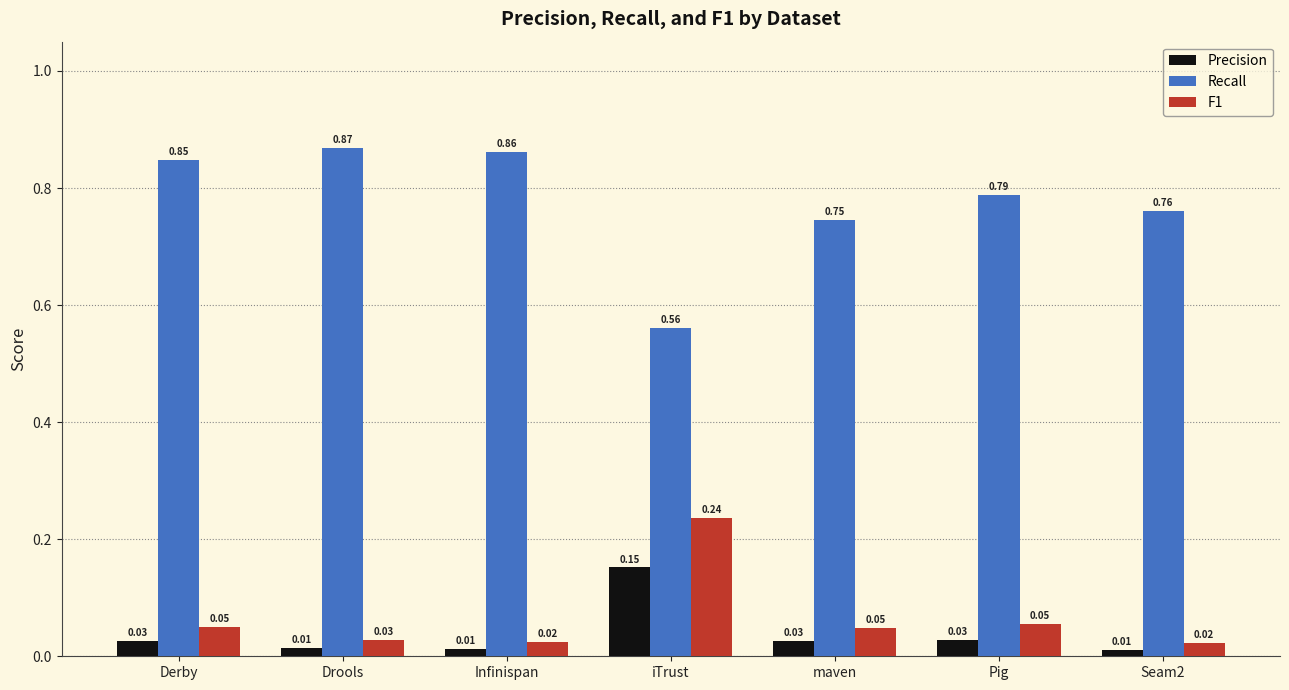

What is the label of the 3rd bar from the left?

Infinispan